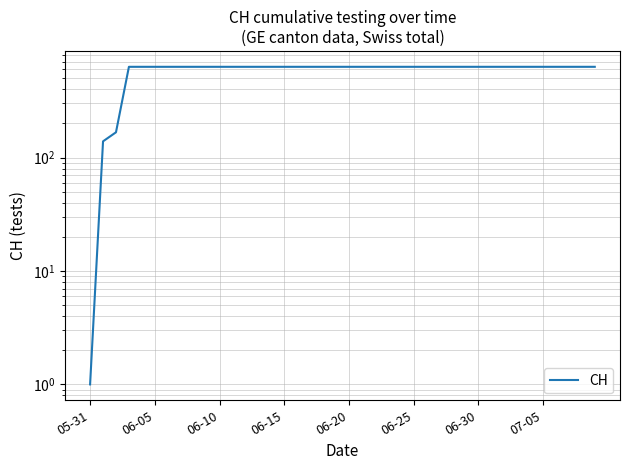

What position from the right is 06-25?

15